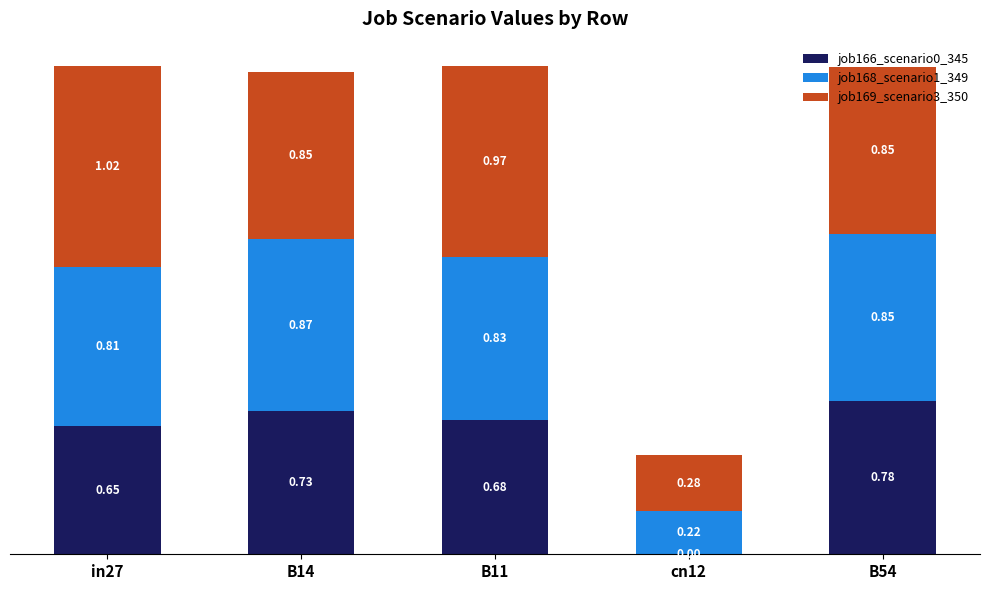

What is the total value across all series at B14?

2.5